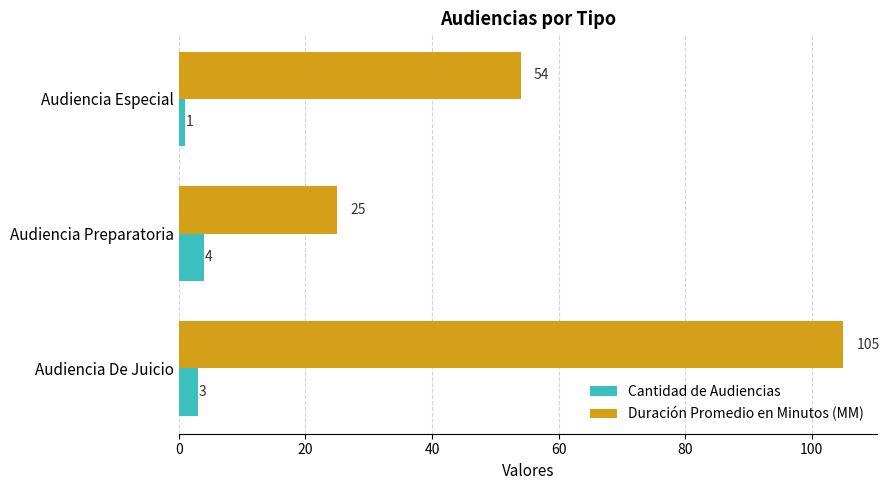

Which category has the lowest value in the Duración Promedio en Minutos (MM) series?

Audiencia Preparatoria